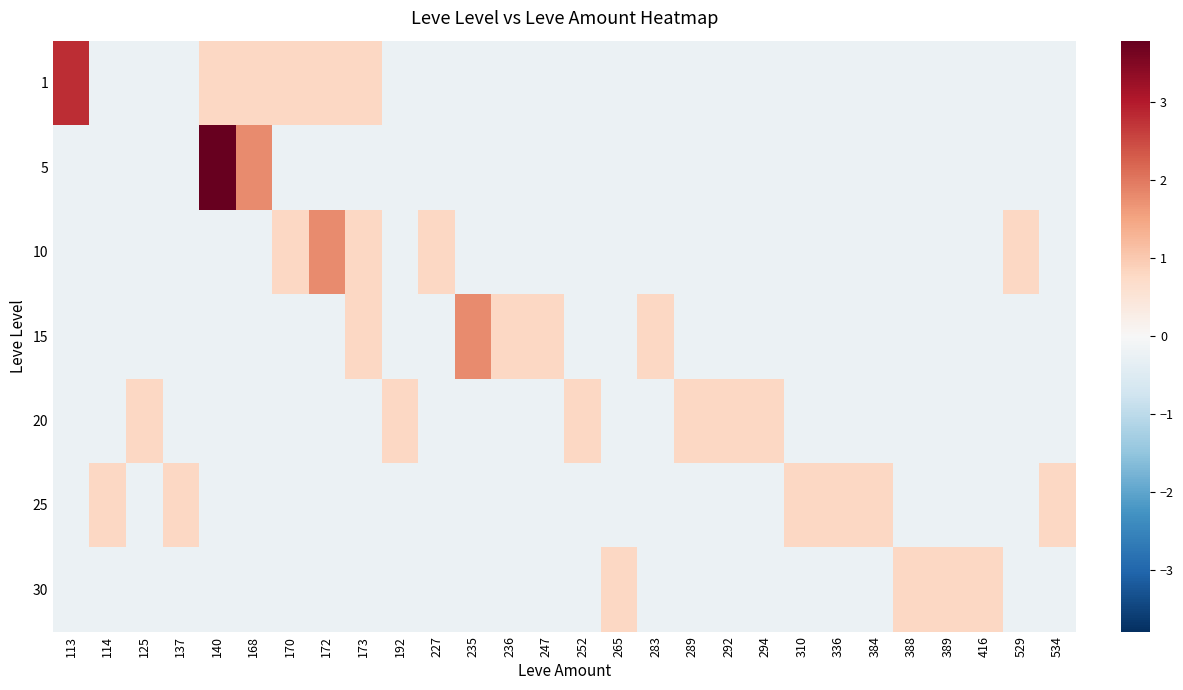

Reading left to right, transcribe all the data shown in this chart.

row_0: 113=2.8	114=-0.2	125=-0.2	137=-0.2	140=0.8	168=0.8	170=0.8	172=0.8	173=0.8	192=-0.2	227=-0.2	235=-0.2	236=-0.2	247=-0.2	252=-0.2	265=-0.2	283=-0.2	289=-0.2	292=-0.2	294=-0.2	310=-0.2	336=-0.2	384=-0.2	388=-0.2	389=-0.2	416=-0.2	529=-0.2	534=-0.2
row_1: 113=-0.2	114=-0.2	125=-0.2	137=-0.2	140=3.8	168=1.8	170=-0.2	172=-0.2	173=-0.2	192=-0.2	227=-0.2	235=-0.2	236=-0.2	247=-0.2	252=-0.2	265=-0.2	283=-0.2	289=-0.2	292=-0.2	294=-0.2	310=-0.2	336=-0.2	384=-0.2	388=-0.2	389=-0.2	416=-0.2	529=-0.2	534=-0.2
row_2: 113=-0.2	114=-0.2	125=-0.2	137=-0.2	140=-0.2	168=-0.2	170=0.8	172=1.8	173=0.8	192=-0.2	227=0.8	235=-0.2	236=-0.2	247=-0.2	252=-0.2	265=-0.2	283=-0.2	289=-0.2	292=-0.2	294=-0.2	310=-0.2	336=-0.2	384=-0.2	388=-0.2	389=-0.2	416=-0.2	529=0.8	534=-0.2
row_3: 113=-0.2	114=-0.2	125=-0.2	137=-0.2	140=-0.2	168=-0.2	170=-0.2	172=-0.2	173=0.8	192=-0.2	227=-0.2	235=1.8	236=0.8	247=0.8	252=-0.2	265=-0.2	283=0.8	289=-0.2	292=-0.2	294=-0.2	310=-0.2	336=-0.2	384=-0.2	388=-0.2	389=-0.2	416=-0.2	529=-0.2	534=-0.2
row_4: 113=-0.2	114=-0.2	125=0.8	137=-0.2	140=-0.2	168=-0.2	170=-0.2	172=-0.2	173=-0.2	192=0.8	227=-0.2	235=-0.2	236=-0.2	247=-0.2	252=0.8	265=-0.2	283=-0.2	289=0.8	292=0.8	294=0.8	310=-0.2	336=-0.2	384=-0.2	388=-0.2	389=-0.2	416=-0.2	529=-0.2	534=-0.2
row_5: 113=-0.2	114=0.8	125=-0.2	137=0.8	140=-0.2	168=-0.2	170=-0.2	172=-0.2	173=-0.2	192=-0.2	227=-0.2	235=-0.2	236=-0.2	247=-0.2	252=-0.2	265=-0.2	283=-0.2	289=-0.2	292=-0.2	294=-0.2	310=0.8	336=0.8	384=0.8	388=-0.2	389=-0.2	416=-0.2	529=-0.2	534=0.8
row_6: 113=-0.2	114=-0.2	125=-0.2	137=-0.2	140=-0.2	168=-0.2	170=-0.2	172=-0.2	173=-0.2	192=-0.2	227=-0.2	235=-0.2	236=-0.2	247=-0.2	252=-0.2	265=0.8	283=-0.2	289=-0.2	292=-0.2	294=-0.2	310=-0.2	336=-0.2	384=-0.2	388=0.8	389=0.8	416=0.8	529=-0.2	534=-0.2